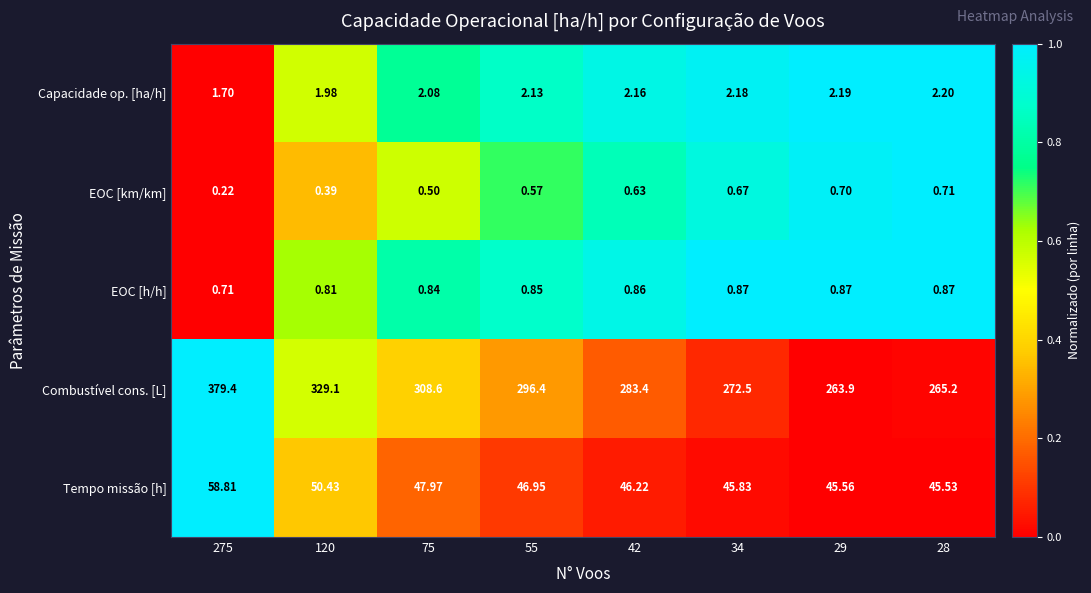

Rank the series by their maximum value, from lowest to highest.

EOC [km/km], EOC [h/h], Capacidade op. [ha/h], Tempo missão [h], Combustível cons. [L]